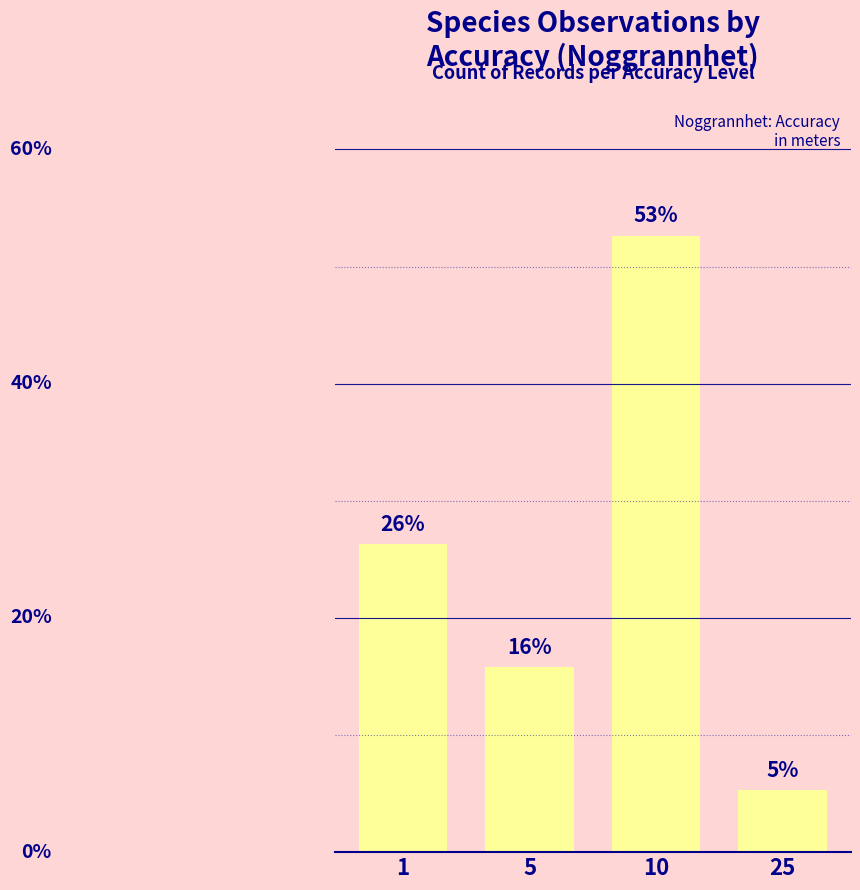

Are the bars grouped side by side (vs. stacked)?

No